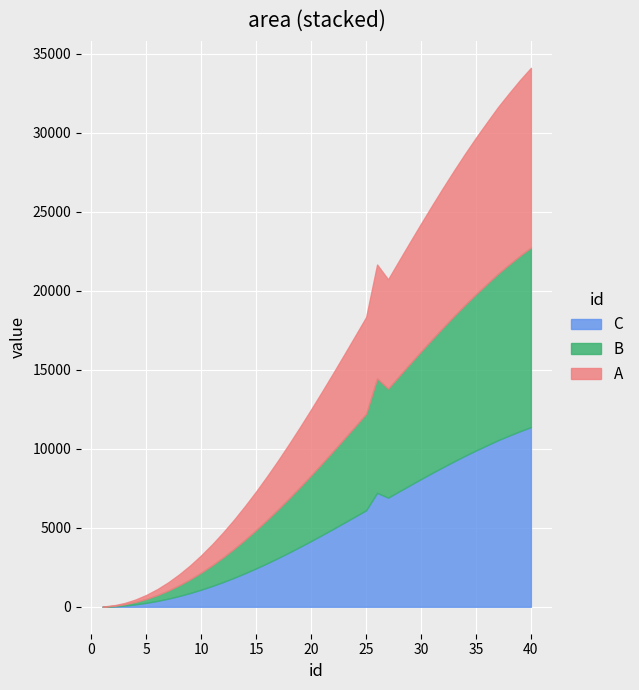

Reading left to right, list all the values displayed in this chart.

A: 4.4	28.9	78.4	152.4	250.6	372.6	518.0	686.1	876.5	1088.0	1321.0	1573.0	1843.0	2132.0	2437.0	2757.0	3091.0	3439.0	3797.0	4166.0	4544.0	4929.0	5319.0	5714.0	6111.0	7205.0	6908.0	7304.0	7697.0	8084.0	8465.0	8839.0	9203.0	9556.0	9896.0	10220.0	10540.0	10830.0	11110.0	11370.0
B: 4.4	28.9	78.4	152.4	250.5	372.5	517.9	686.1	876.4	1088.0	1320.0	1572.0	1843.0	2132.0	2436.0	2757.0	3091.0	3438.0	3797.0	4166.0	4543.0	4928.0	5319.0	5713.0	6111.0	7245.0	6907.0	7303.0	7696.0	8083.0	8465.0	8838.0	9202.0	9555.0	9895.0	10220.0	10540.0	10830.0	11110.0	11370.0
C: 4.3	28.9	78.4	152.4	250.6	372.6	517.9	686.1	876.4	1088.0	1320.0	1572.0	1843.0	2132.0	2437.0	2757.0	3091.0	3439.0	3797.0	4166.0	4544.0	4928.0	5319.0	5714.0	6111.0	7211.0	6908.0	7304.0	7696.0	8084.0	8465.0	8839.0	9202.0	9555.0	9896.0	10220.0	10540.0	10830.0	11110.0	11370.0